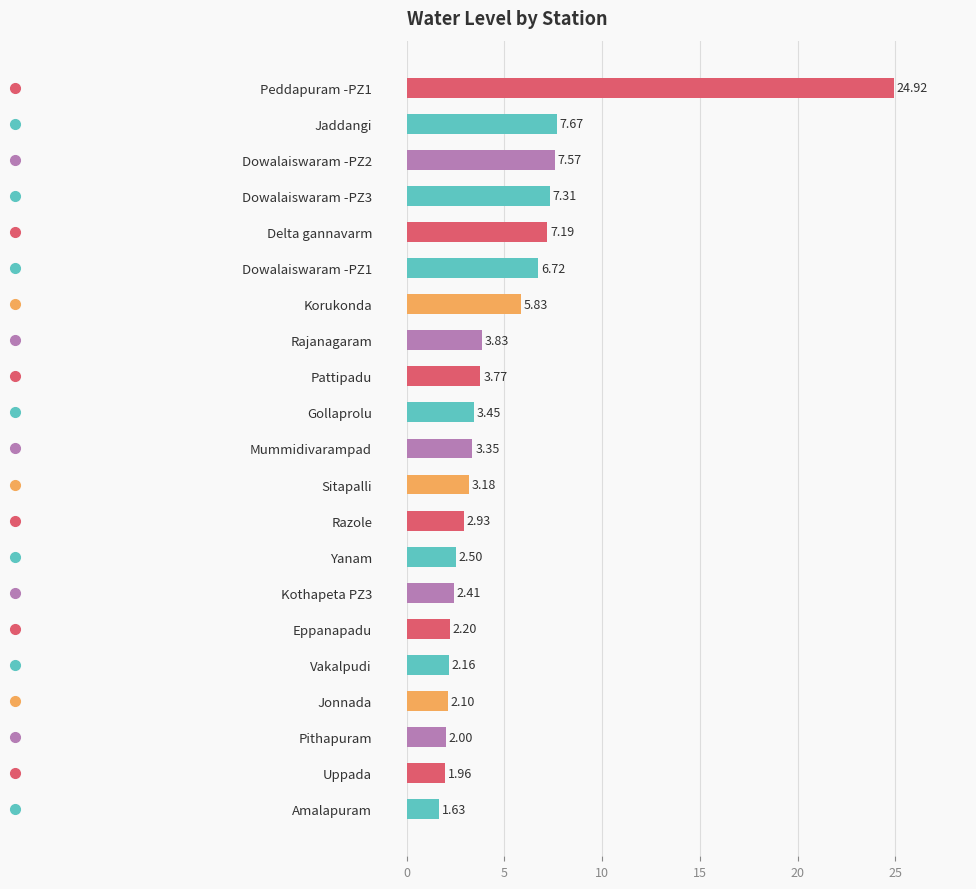

What is the difference between the second highest and minimum values?

6.0